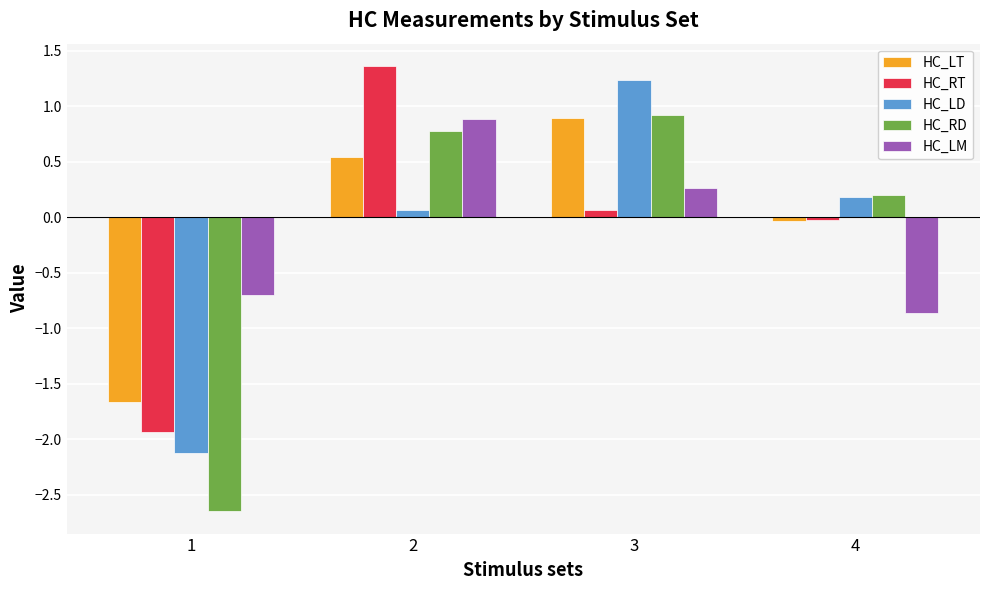

What is the difference between the HC_RD values at 2 and 3?

0.1